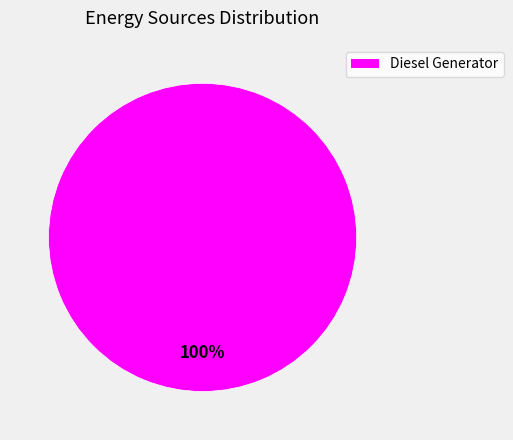

Is there any slice that represents more than half of the pie?

Yes